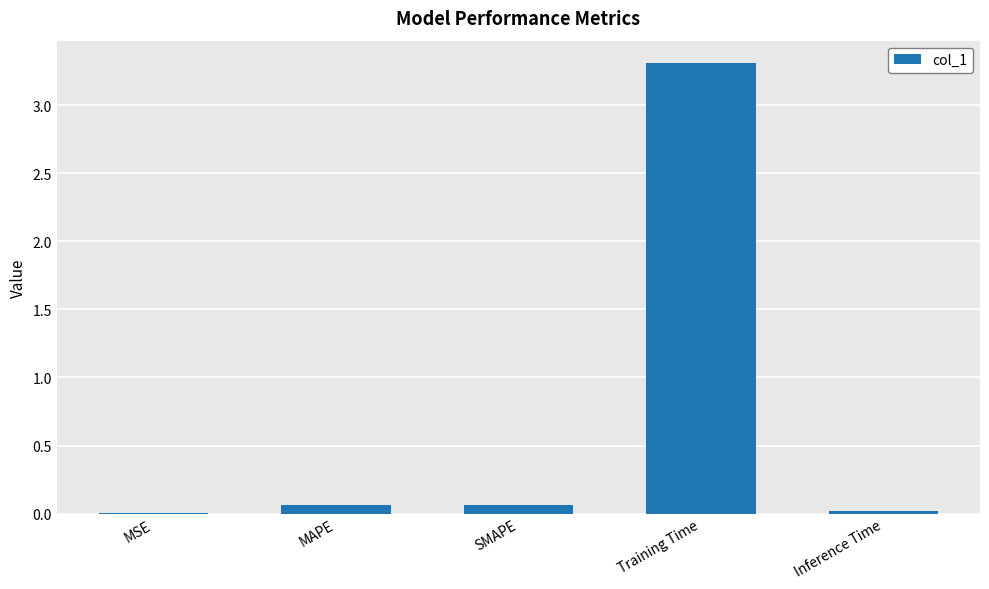

Are the bars horizontal?

No